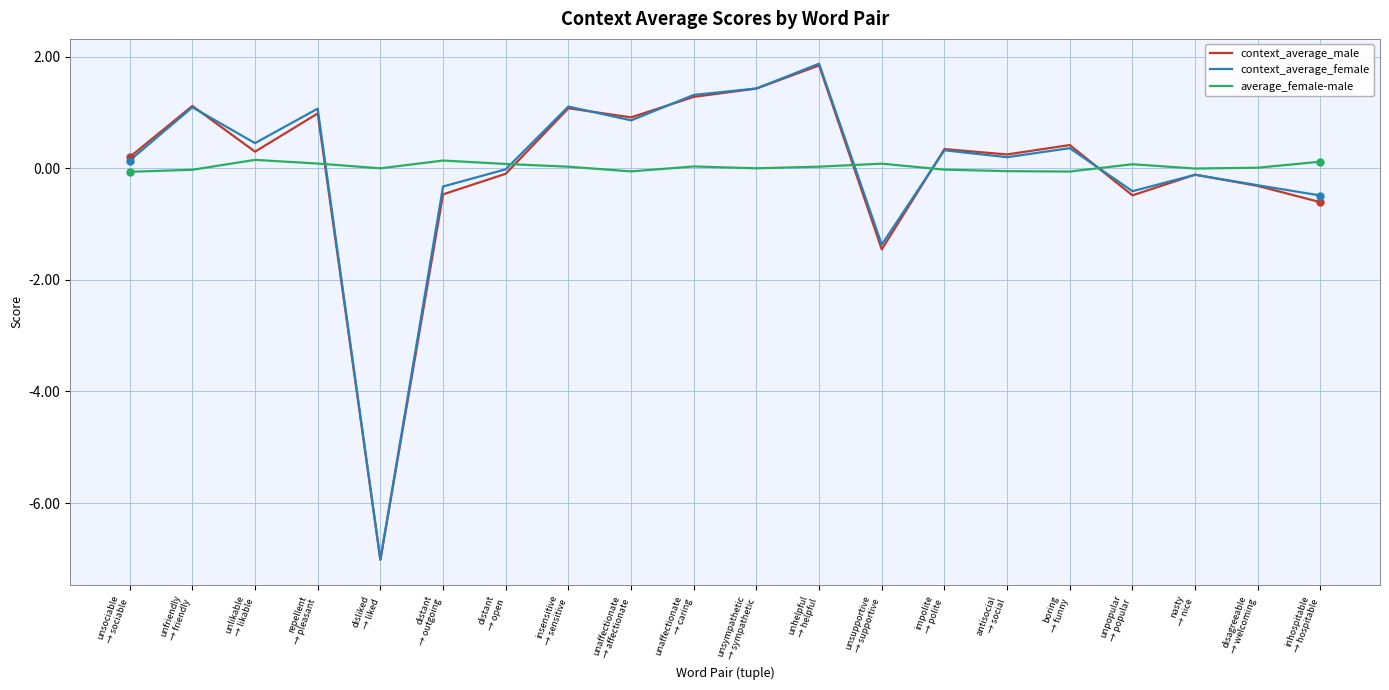

Which series has the largest range (max minus min)?

context_average_female